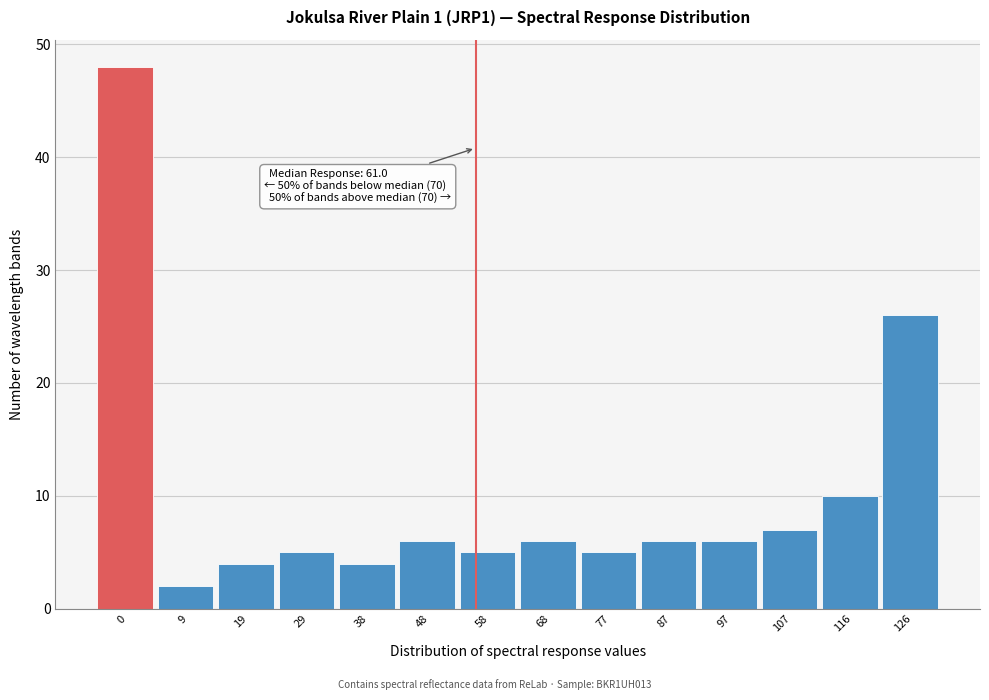

Reading left to right, extract all data points from this chart.

48	2	4	5	4	6	5	6	5	6	6	7	10	26